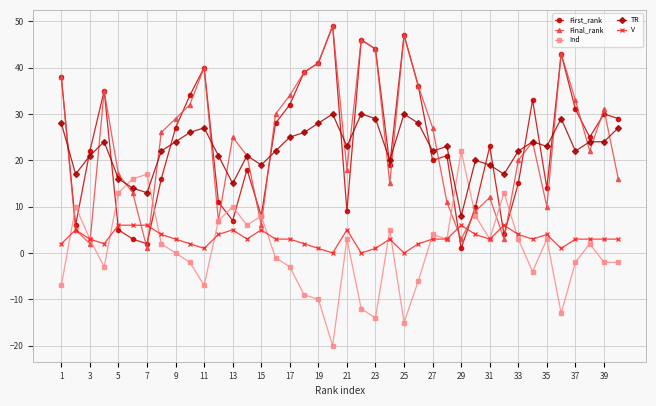

What is the highest value of the TR series?

30